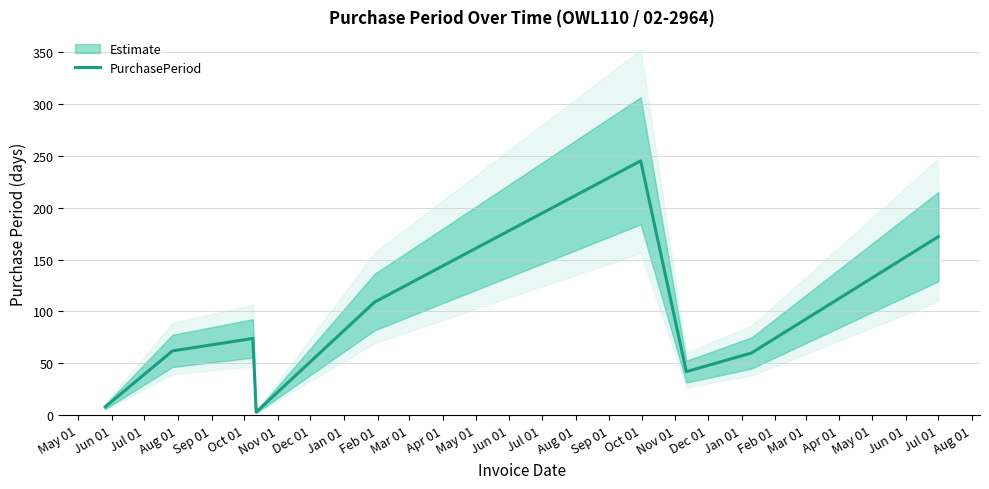

What is the maximum value for PurchasePeriod?

245